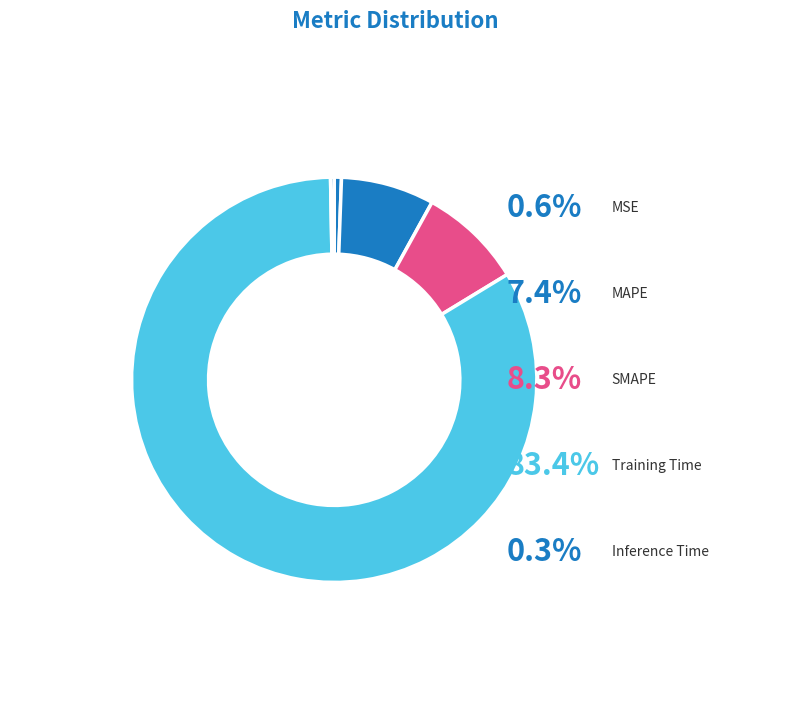

Rank the categories by value from lowest to highest.

Inference Time, MSE, MAPE, SMAPE, Training Time